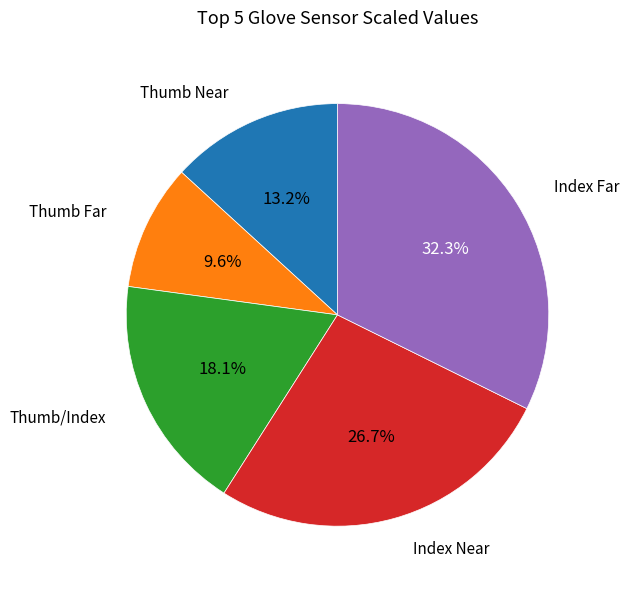

To the nearest percent, what percentage of the pie is Index Far?

32%